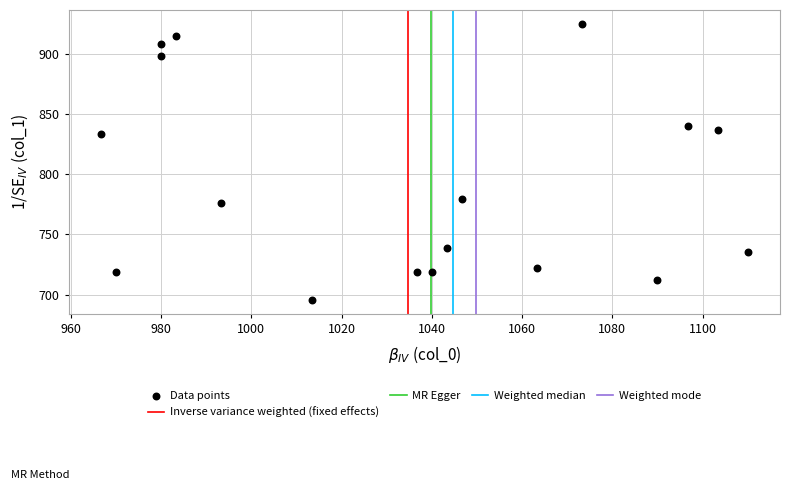

What is the range of X values (max minus min)?

143.3